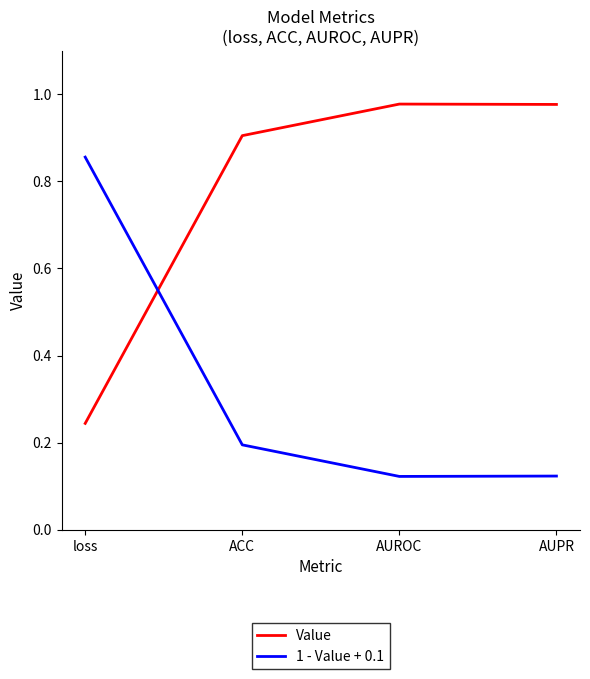

What is the difference between the maximum and minimum values in the 1 - Value + 0.1 series?

0.7